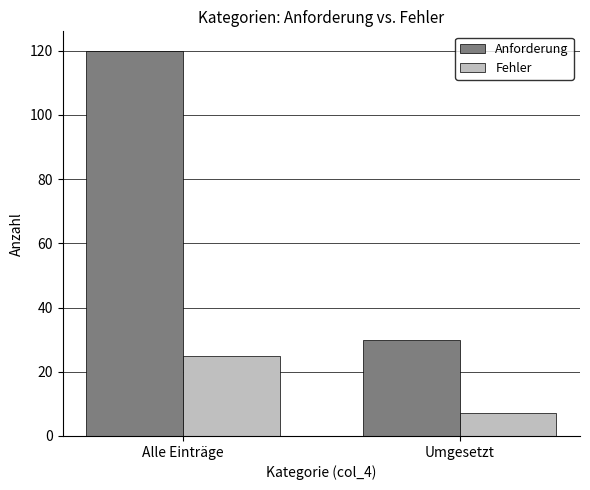

What is the total value across all series at Umgesetzt?

37